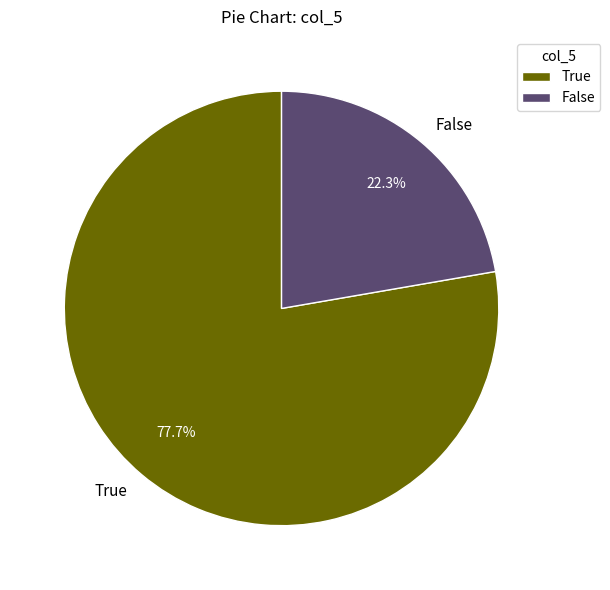

Which category accounts for the majority?

True